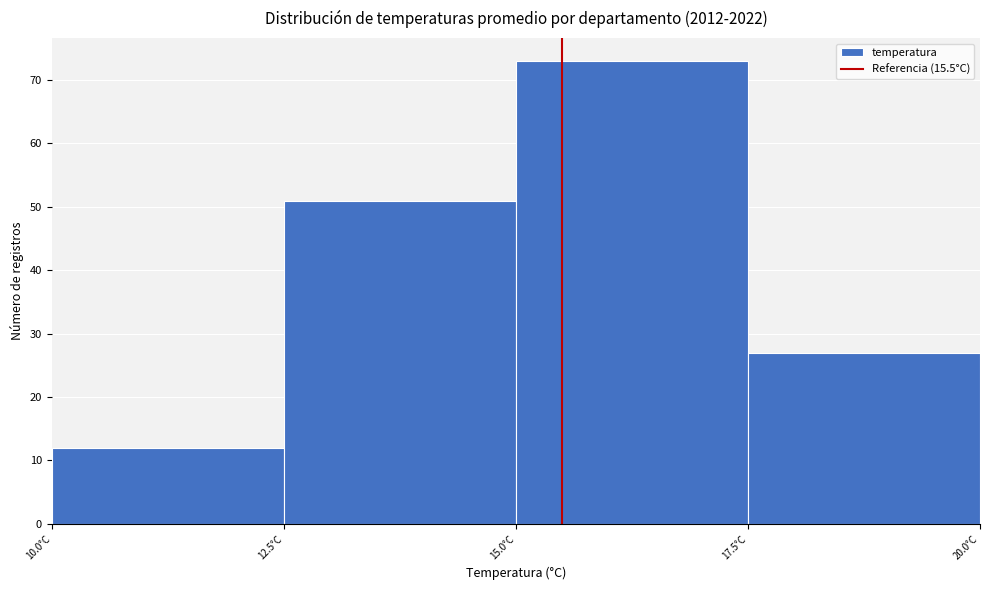

What is the height of the bar covering 12.5 to 15.0 on the x-axis? The values are not printed on the chart, so give them approximately, as read against the axis.

51